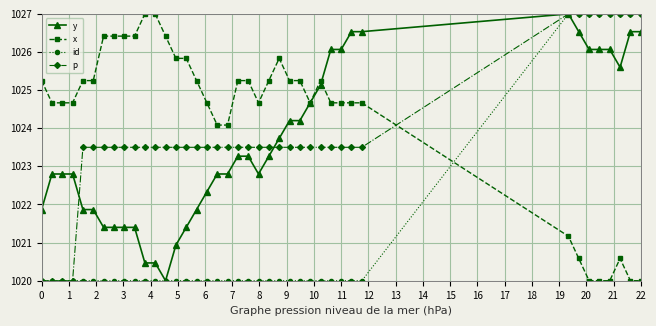

What is the maximum value for y?

1027.0